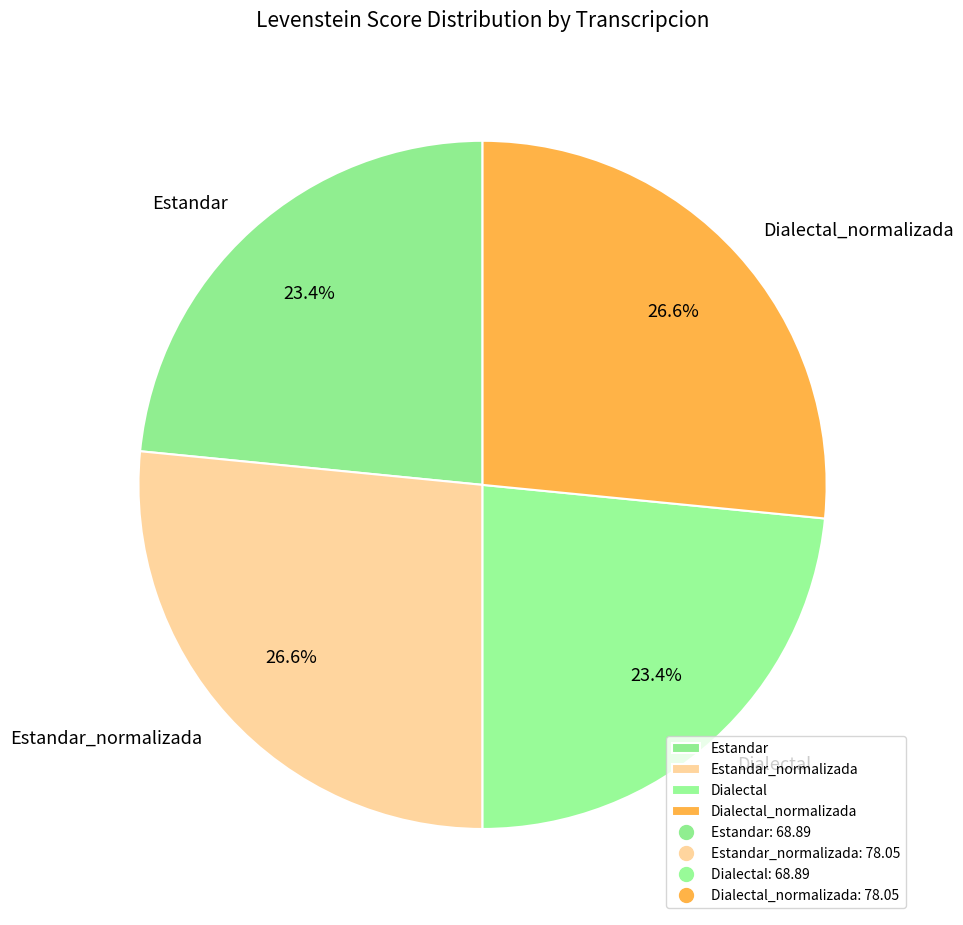

Is it true that Estandar_normalizada is 27% of the pie?

True